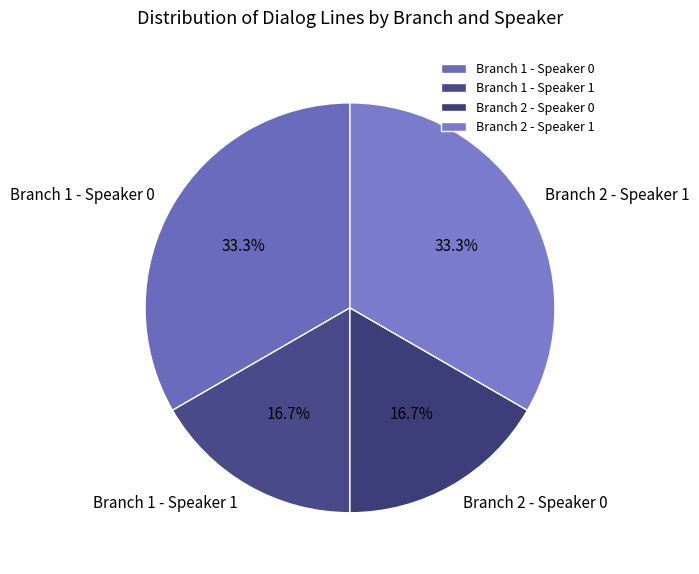

Approximately how many times larger is the value at Branch 1 - Speaker 0 compared to Branch 1 - Speaker 1?

2.0